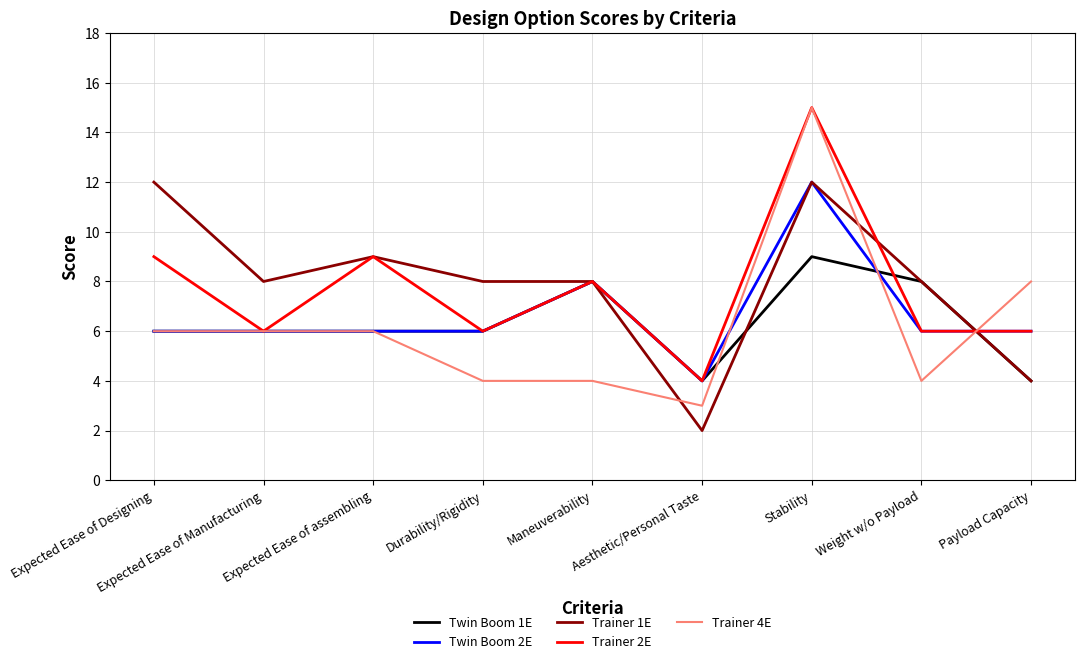

Between Expected Ease of assembling and Aesthetic/Personal Taste, which series saw the biggest shift?

Trainer 1E